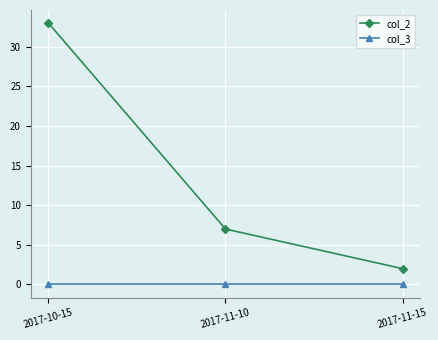

What is the difference between the highest and lowest values at 2017-10-15?

33